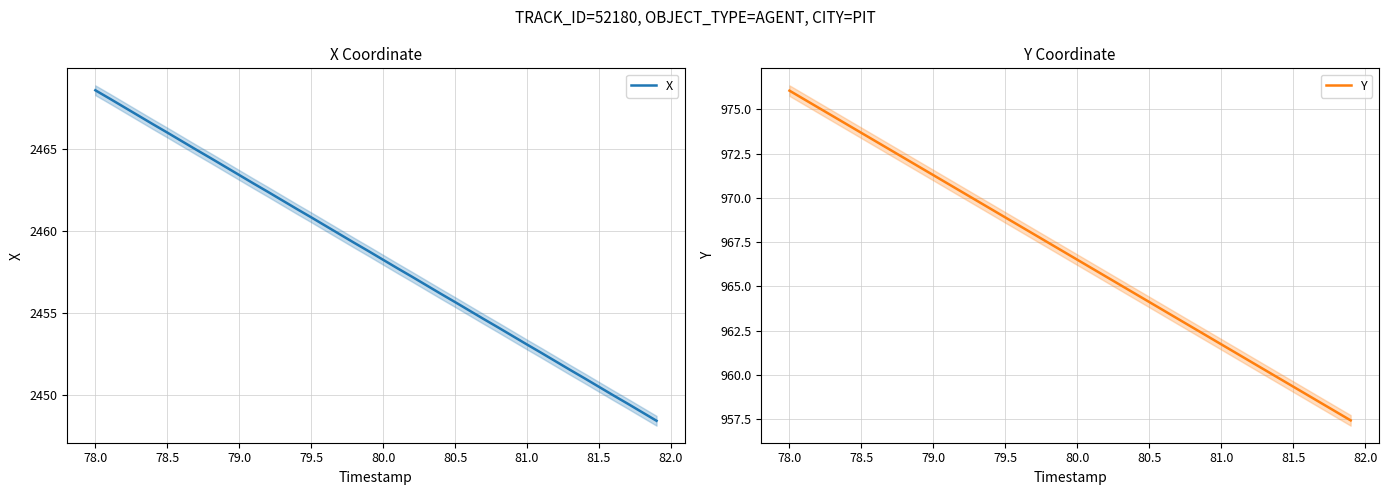

True or false: X and Y cross at least once.

False